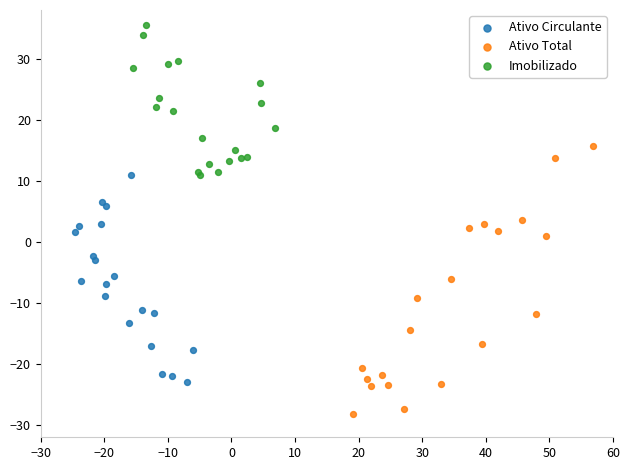

Which series reaches the maximum Y coordinate?

Imobilizado